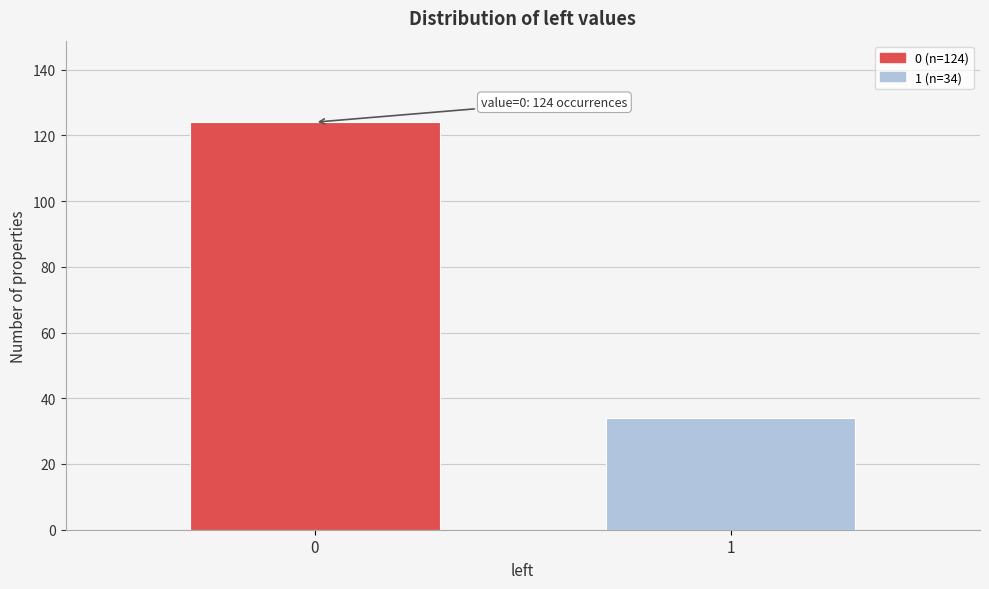

Reading left to right, list all the values displayed in this chart.

0=124	1=34